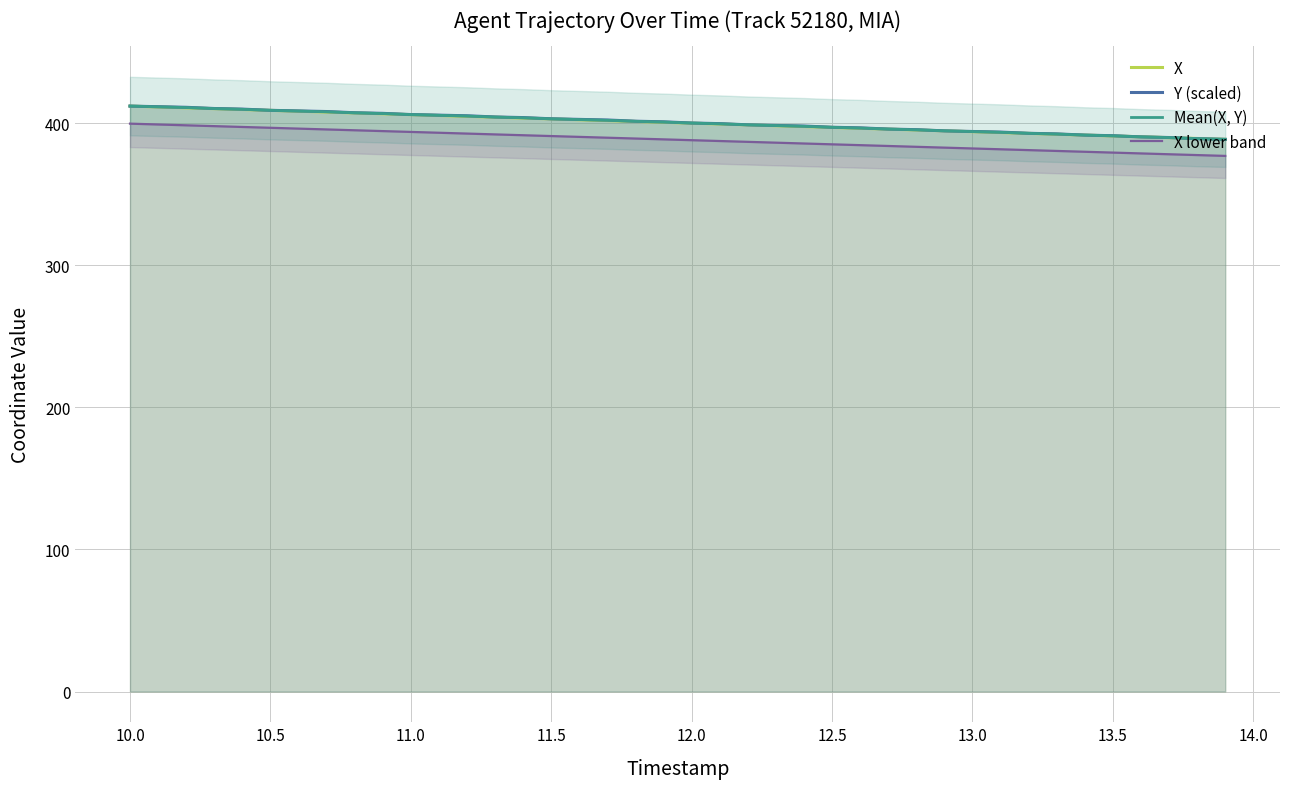

Which series has the largest range (max minus min)?

X